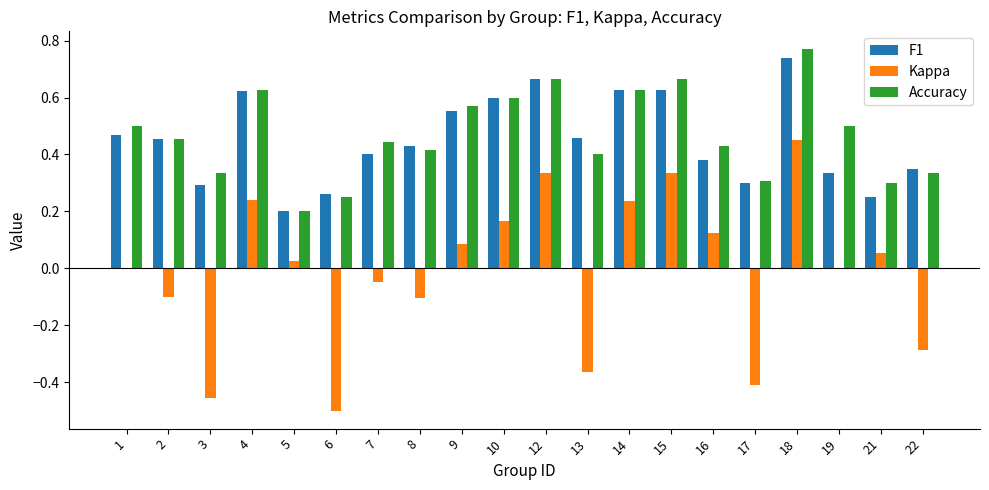

At which category is the sum across all series the highest?

18